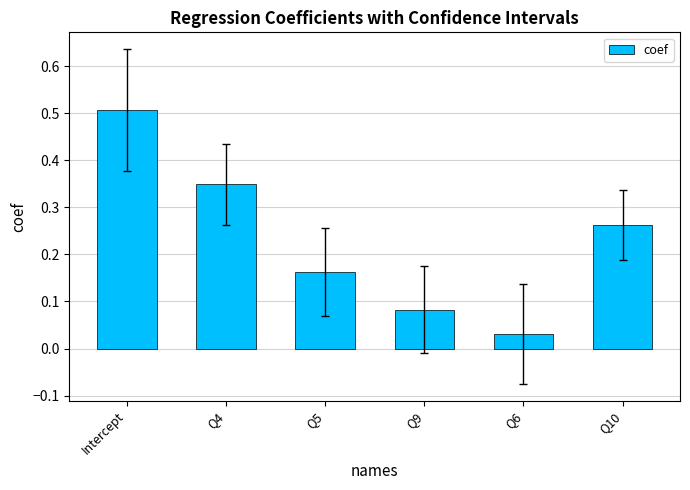

Where is the data nearest to the value 0?

Q6